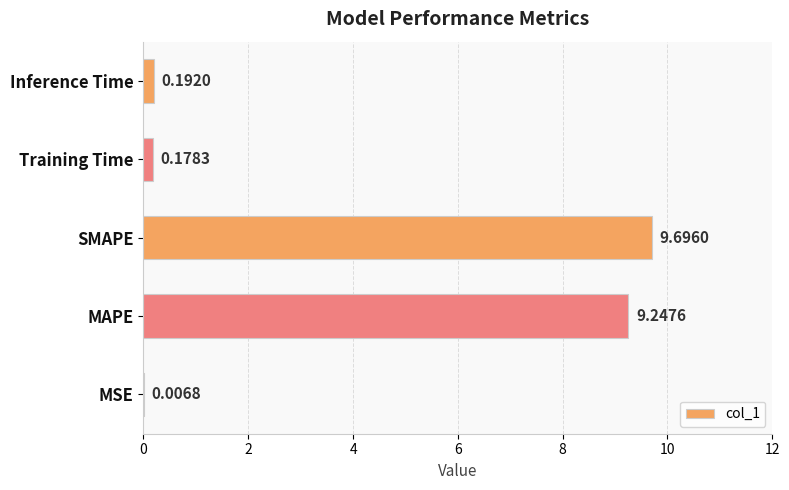

What is the maximum value shown in the chart?

9.7